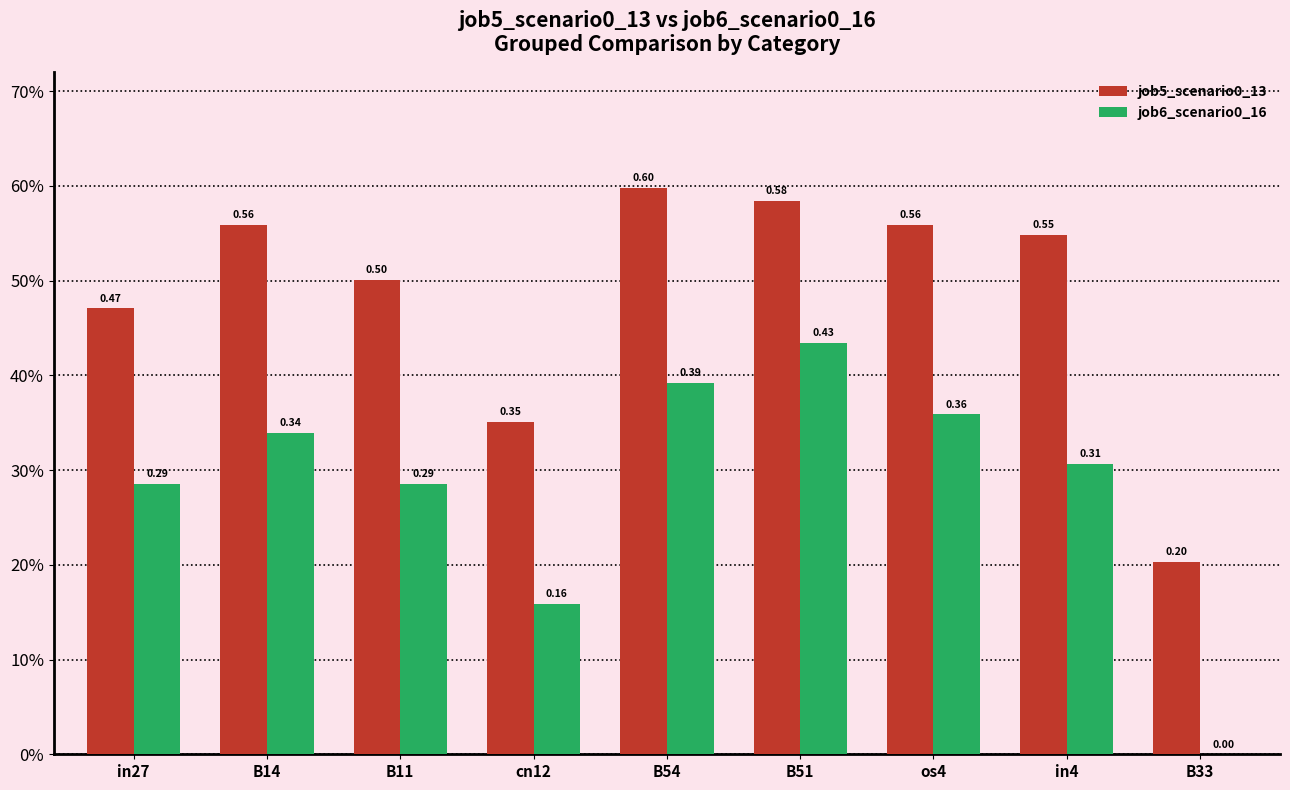

Are the bars horizontal?

No